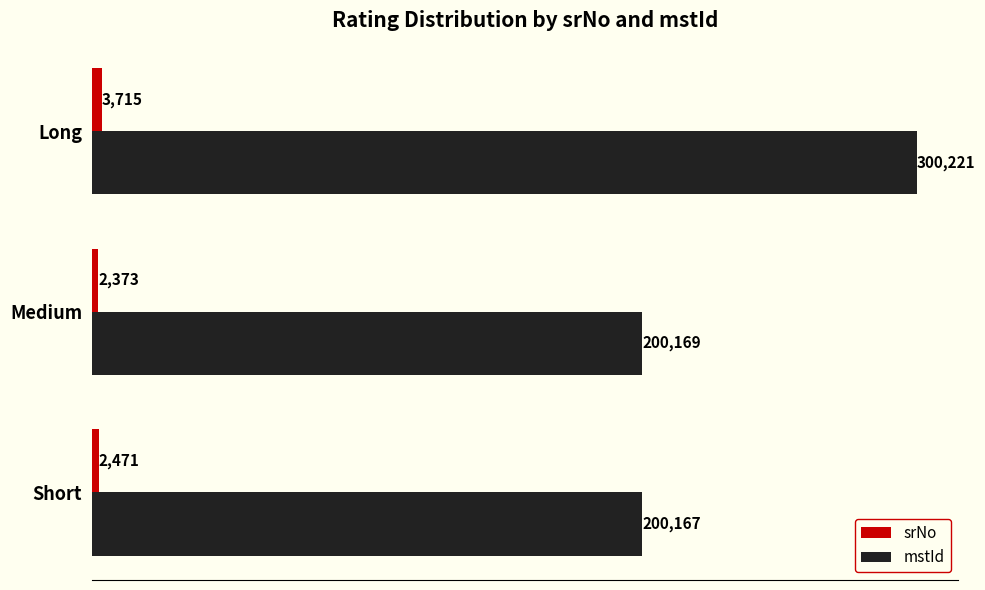

True or false: srNo has a value of 3715 at Long.

True